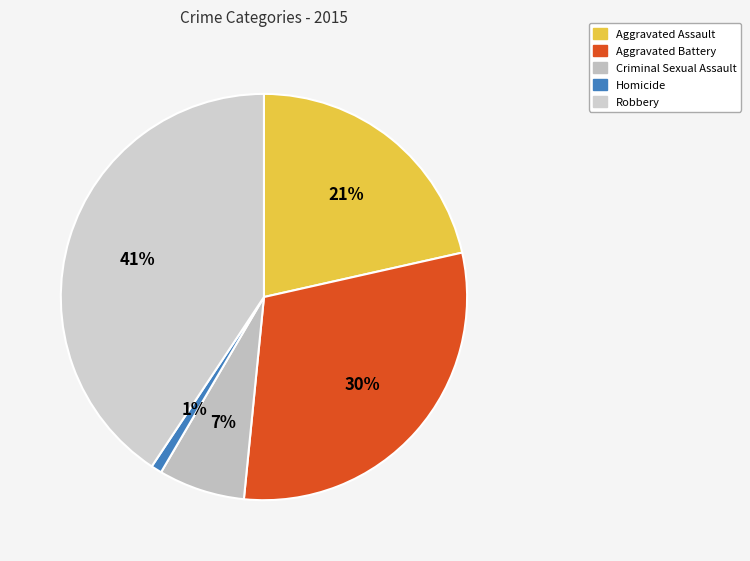

What is the largest slice in the pie chart?

Robbery